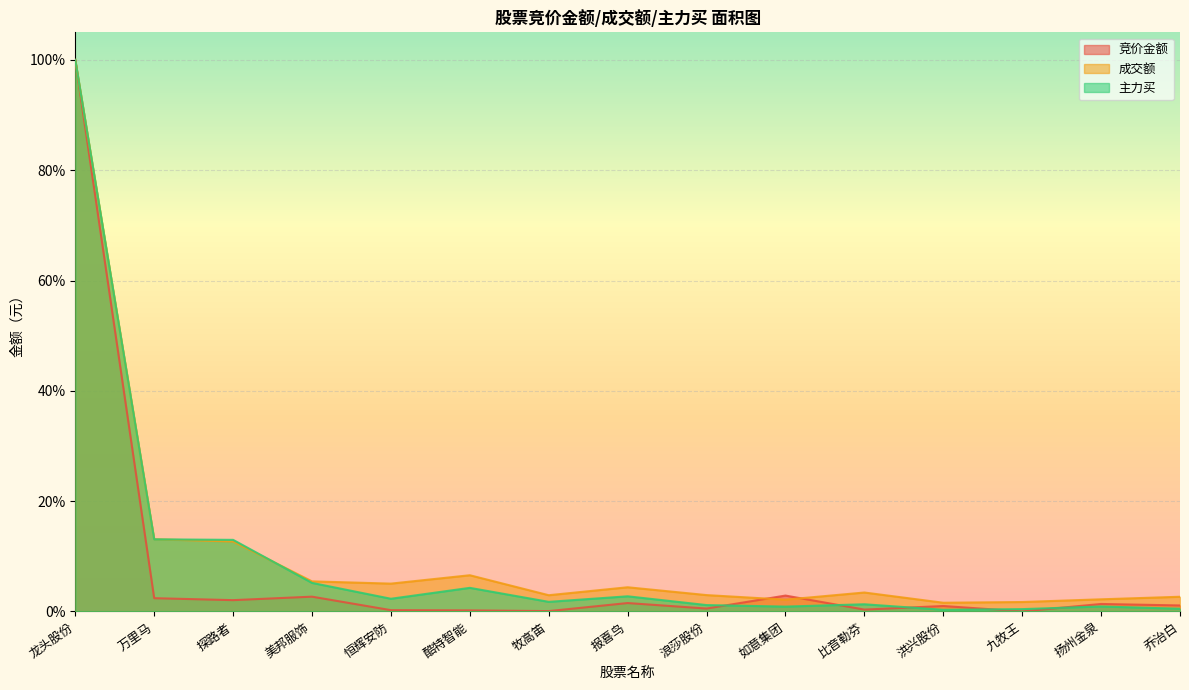

At which category is the sum across all series the highest?

龙头股份